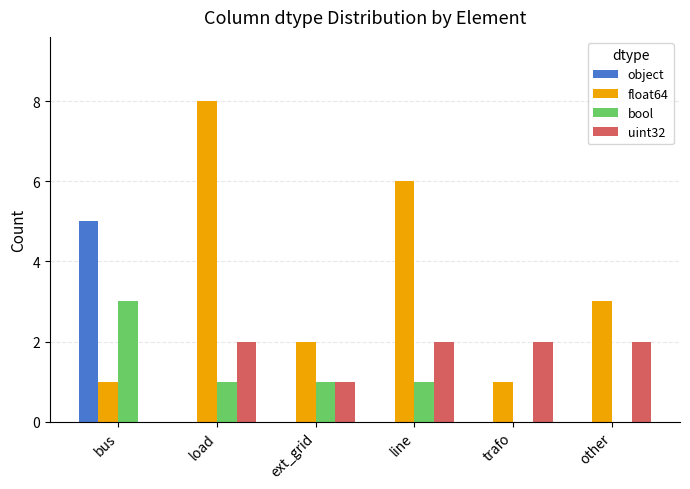

What is the total value across all series at other?

5